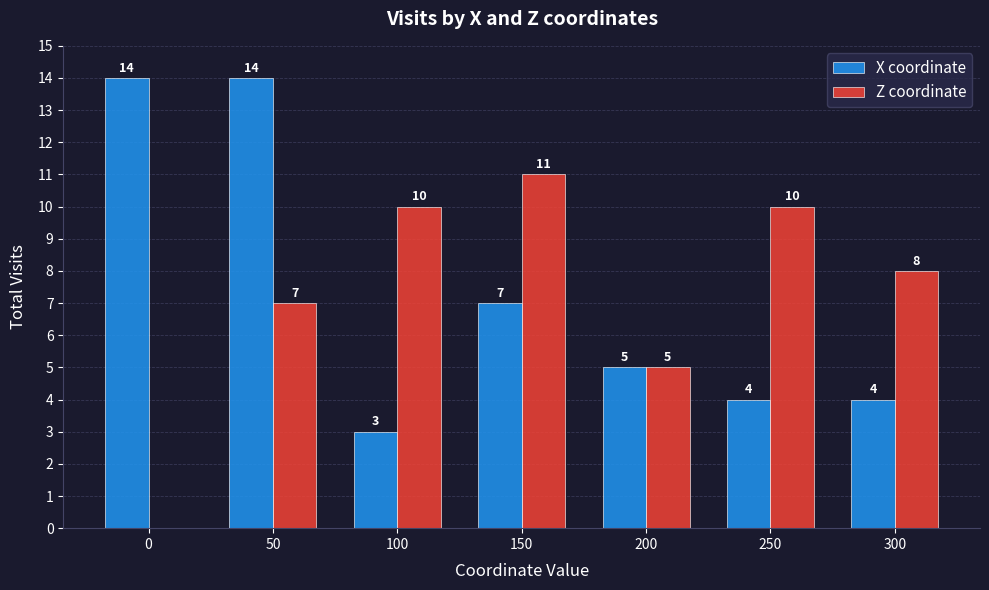

What is the sum of the Z coordinate values at 100 and 200?

15